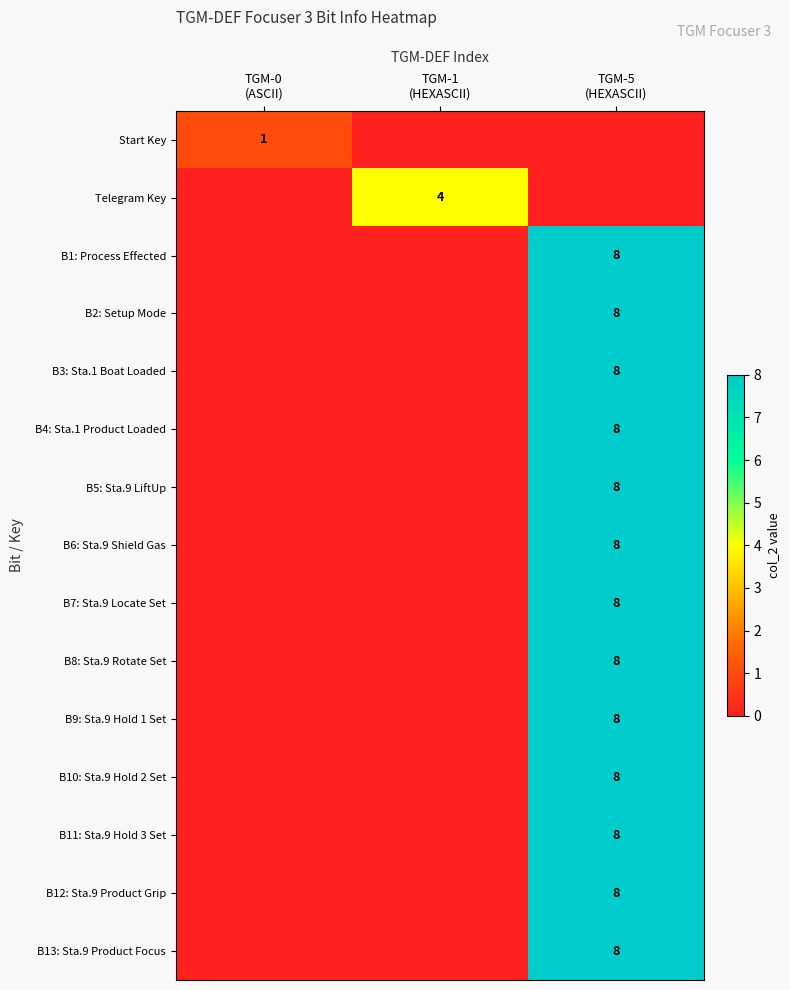

Which has a higher value, TGM-5
(HEXASCII) or TGM-1
(HEXASCII)?

TGM-5
(HEXASCII)